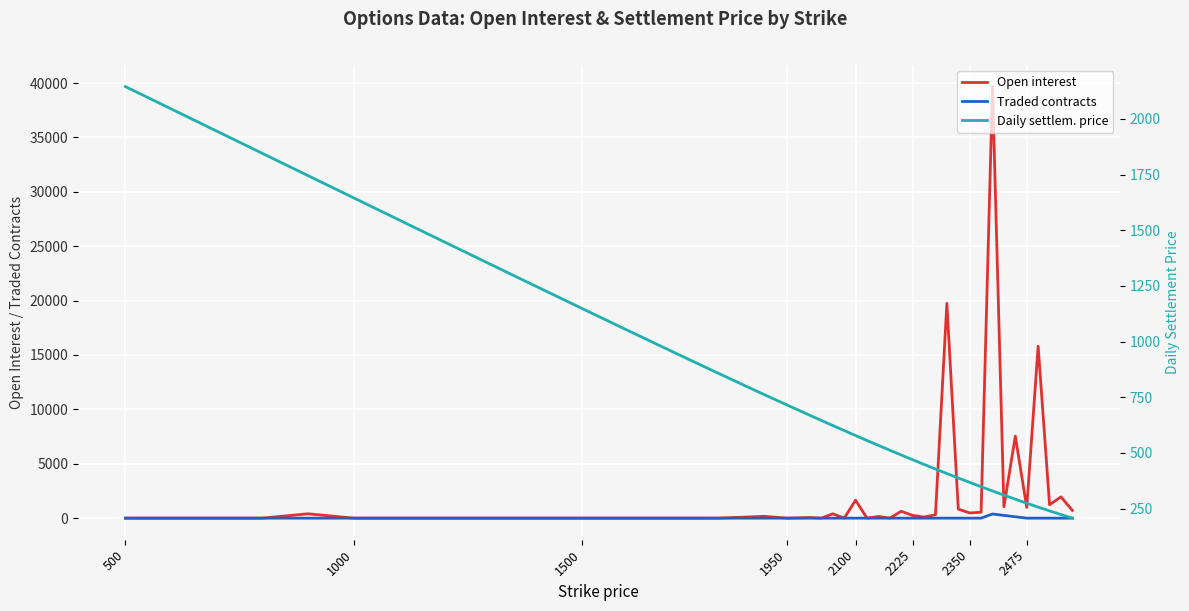

True or false: Open interest and Traded contracts cross at least once.

False